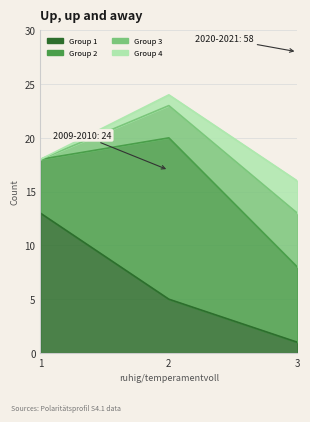

What is the difference between the second highest and minimum values in the Group 1 series?

4